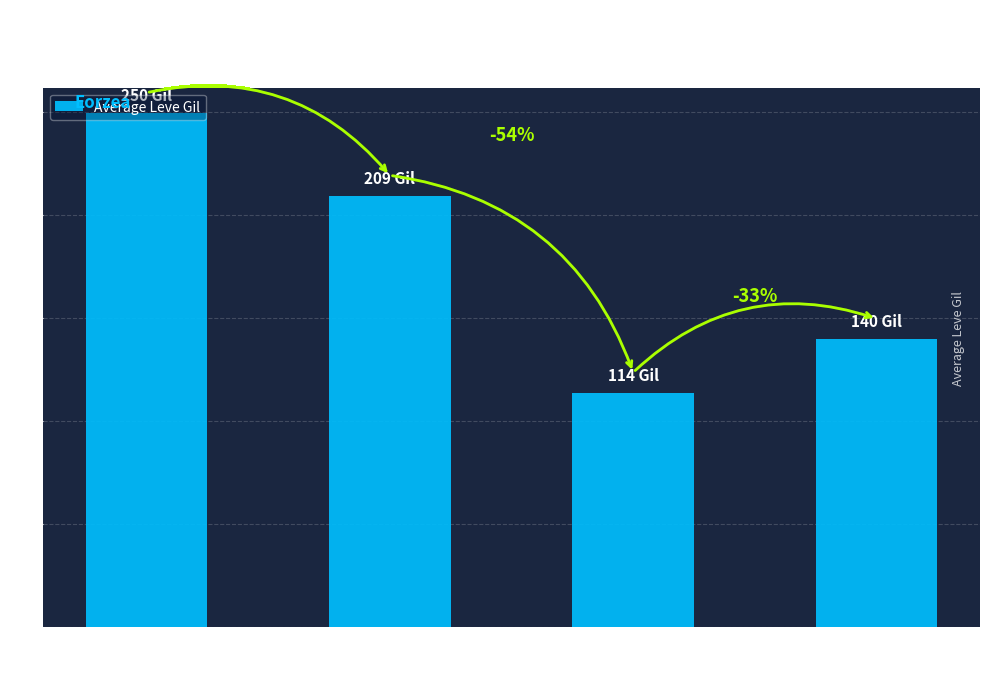

What value does the data have at Amount = 3
(All Items)?

209.4